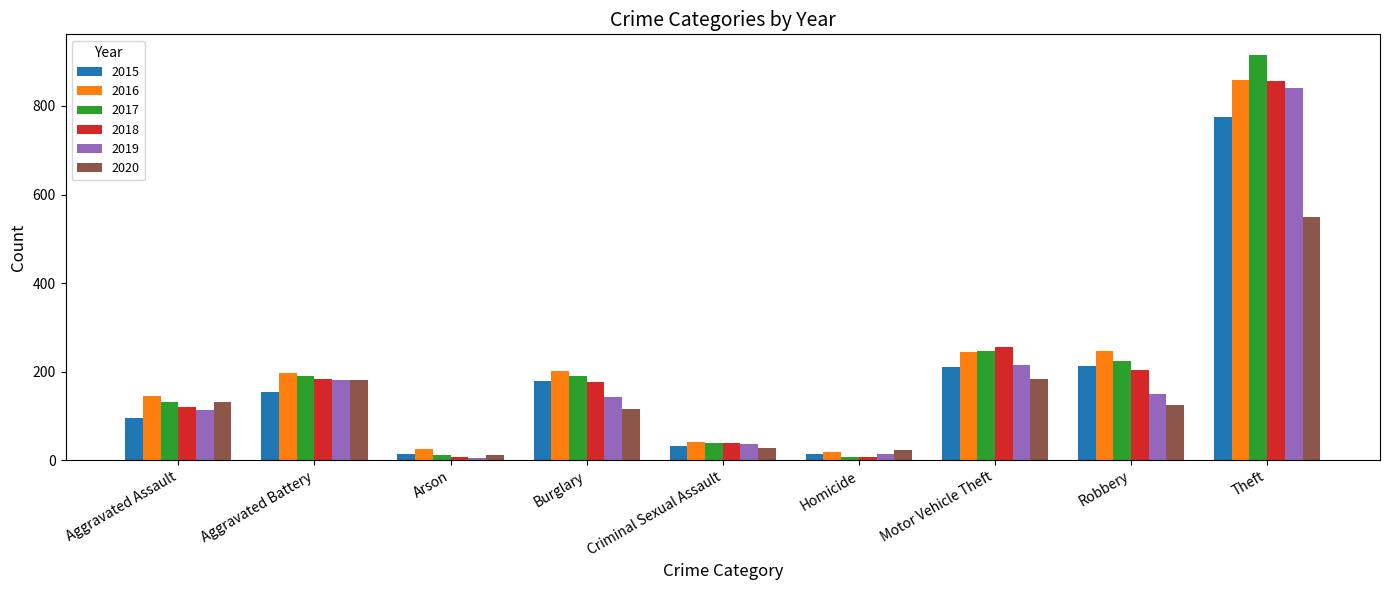

At which label does 2019 first exceed 143?

Aggravated Battery